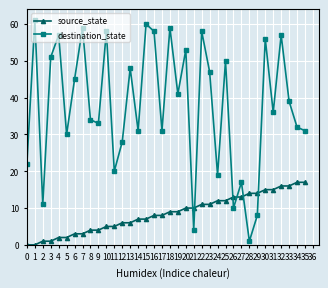

Where do source_state and destination_state first cross each other?

20 and 21